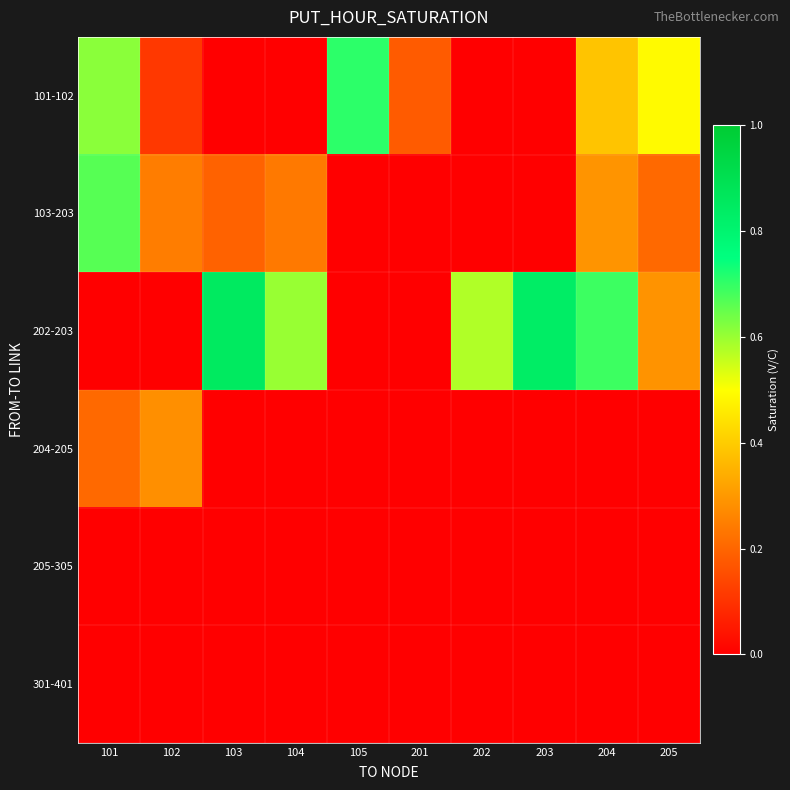

What is the greatest value displayed?

0.9